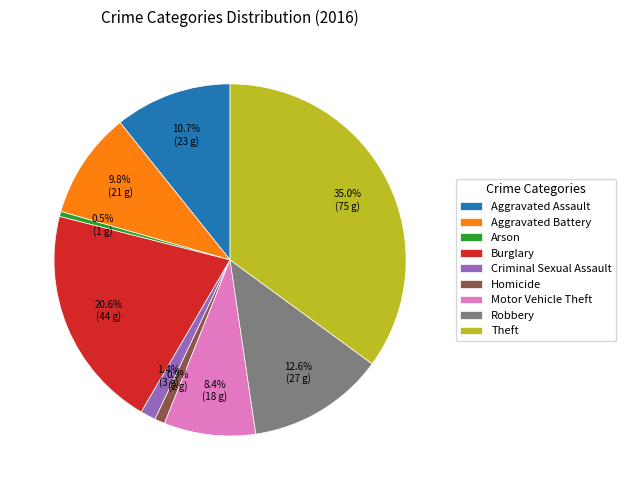

Does Robbery account for over 50% of the chart?

No